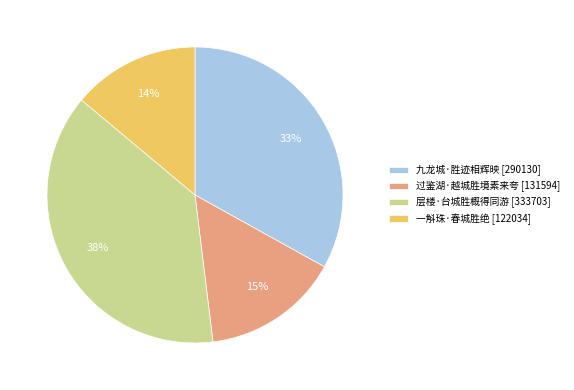

What is the smallest slice in the pie chart?

一斛珠·春城胜绝